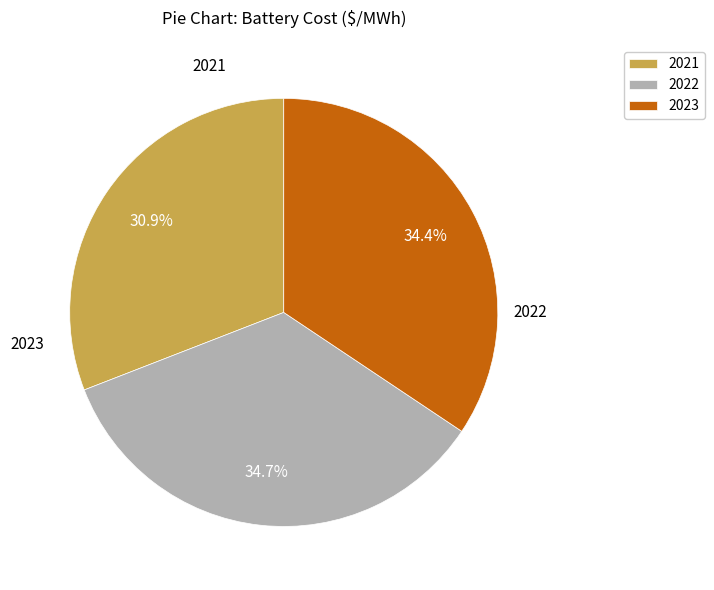

Between 2022 and 2021, which is larger?

2022